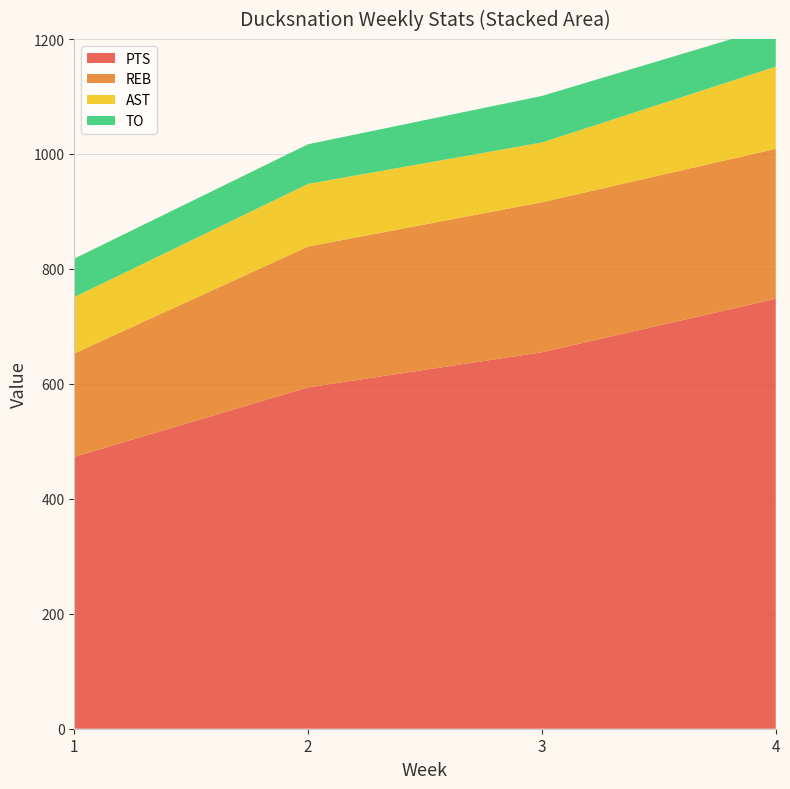

Reading left to right, list all the values displayed in this chart.

PTS: 473	594	655	748
REB: 180	245	261	261
AST: 98	109	104	143
TO: 67	69	81	71